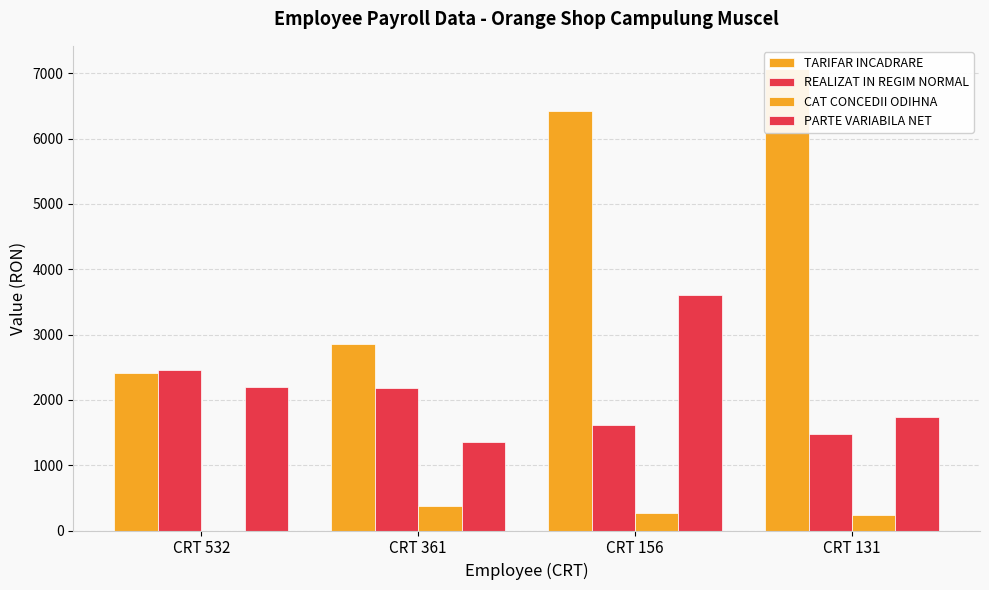

Rank the categories by REALIZAT IN REGIM NORMAL value from highest to lowest.

CRT 532, CRT 361, CRT 156, CRT 131